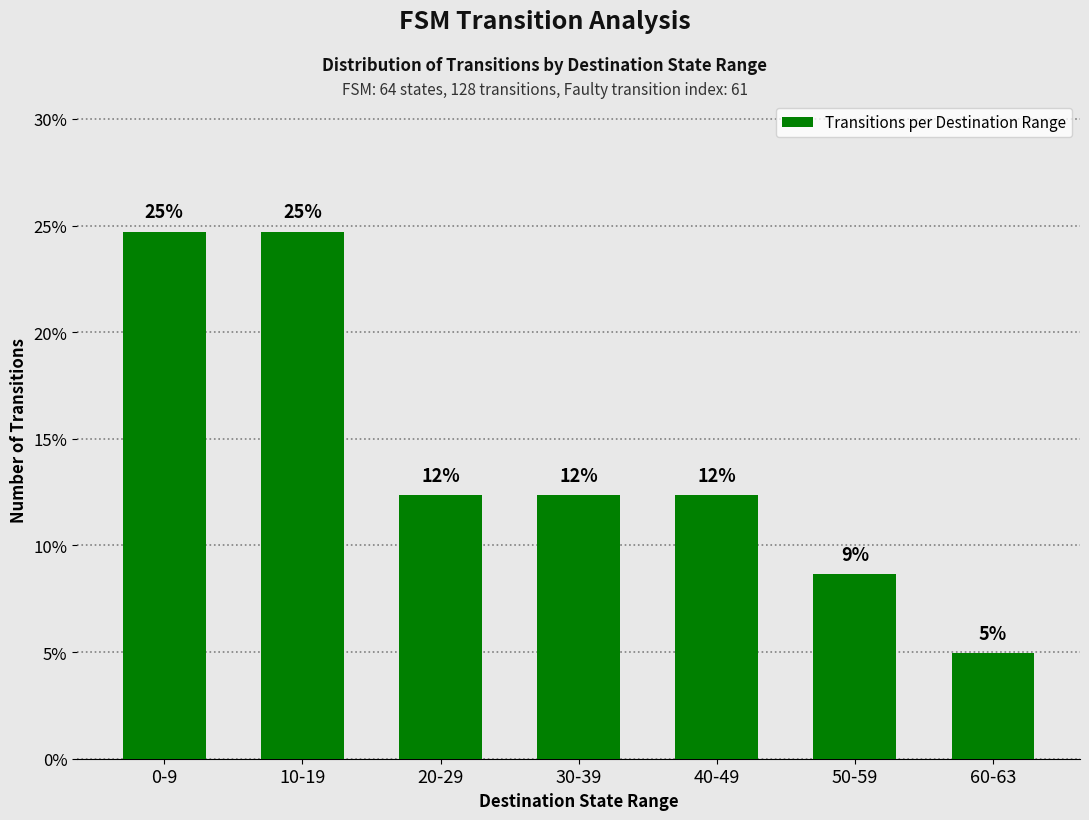

True or false: the data shows 6.3 at 20-29.

False